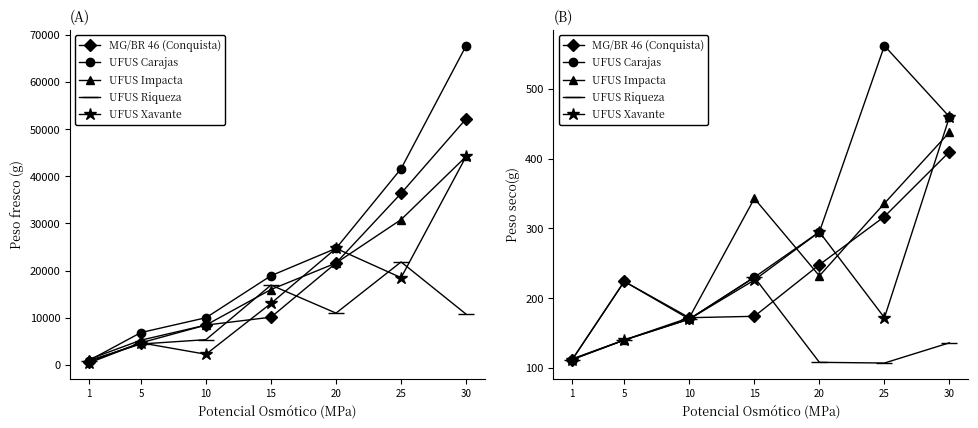

Which series changed the most between 5 and 10?

UFUS Carajas